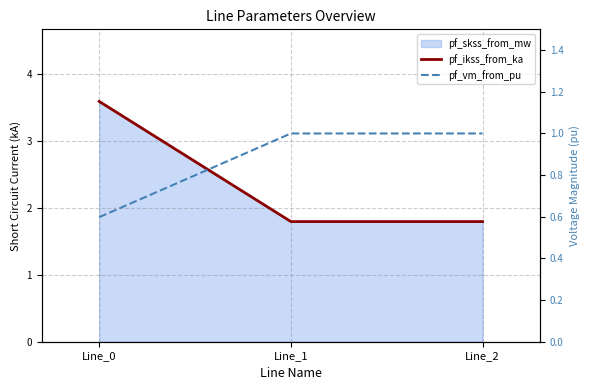

What is the highest value of the pf_ikss_from_ka series?

3.6